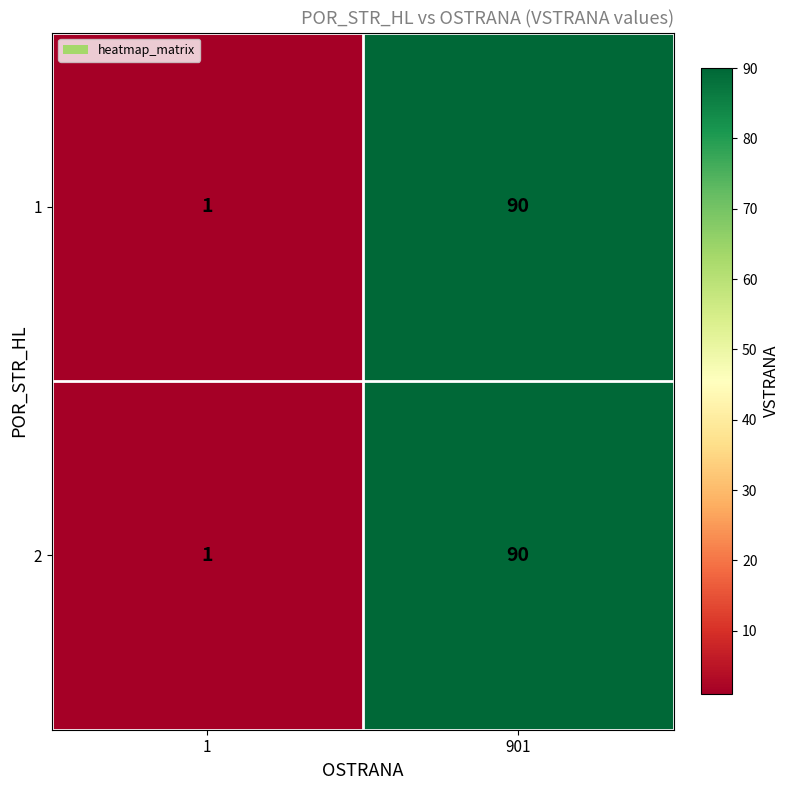

What is the sum of all 1 values?

91